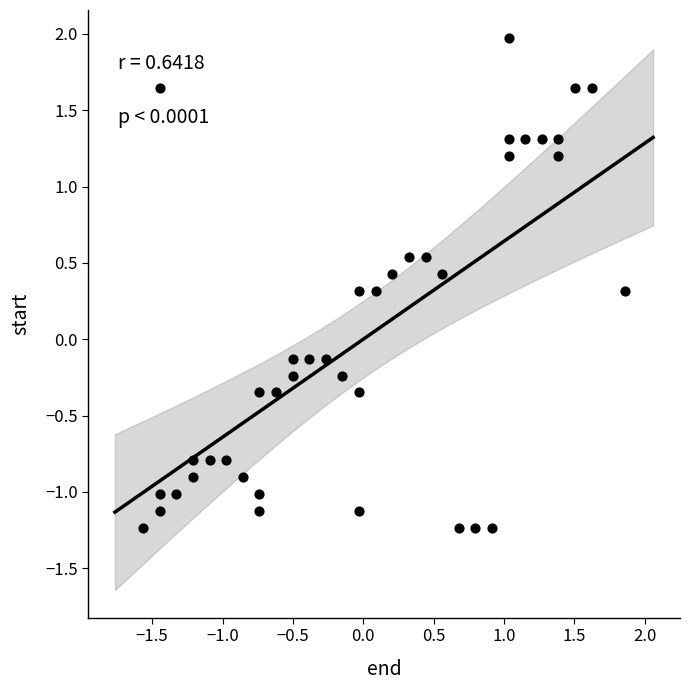

What is the range of Y values (max minus min)?

3.2